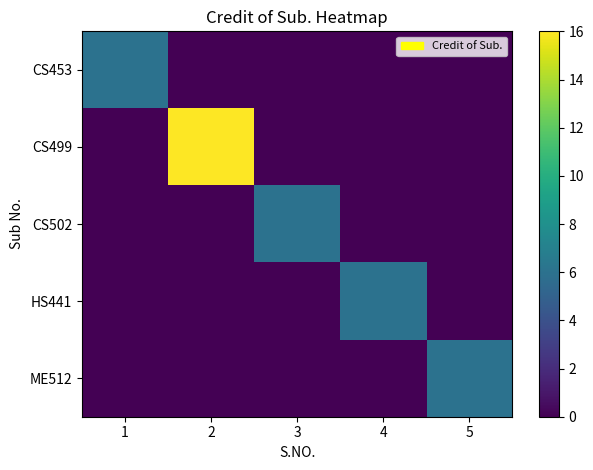

How many distinct data groups are displayed?

5